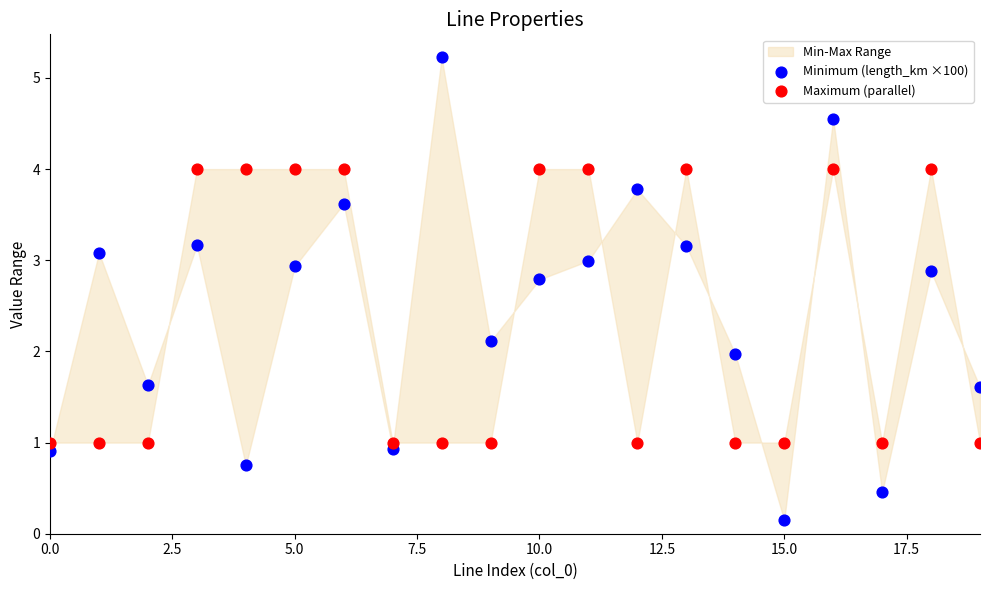

Across all data points, what is the range of Y values (max minus min)?

5.1